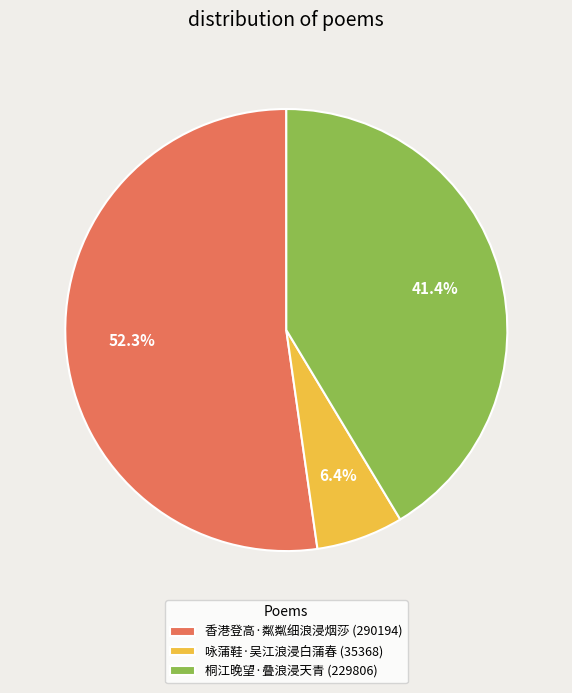

How many slices are in this pie chart?

3